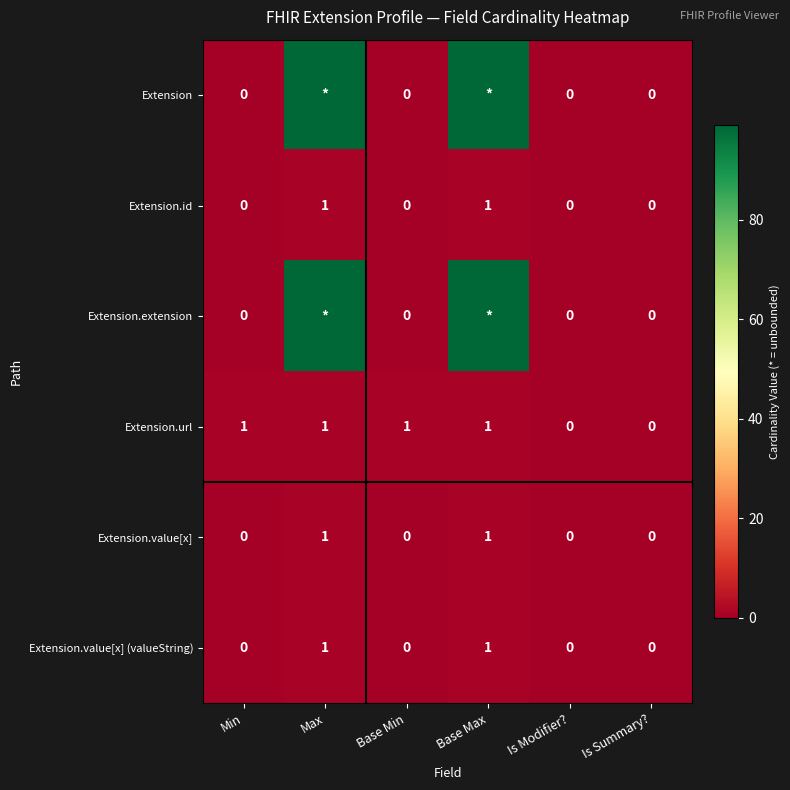

How many Extension.url values are between 0 and 1?

6